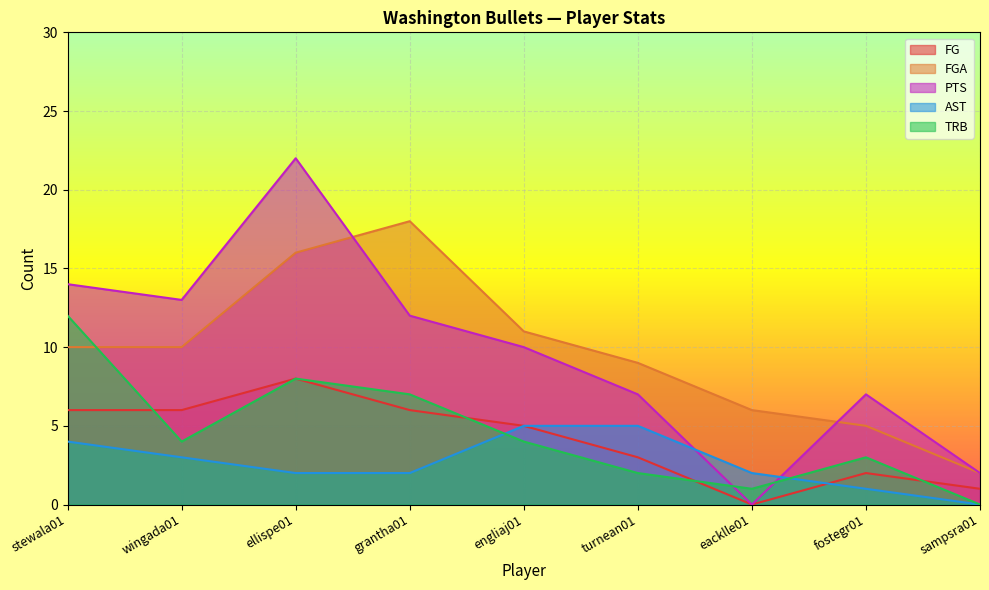

List the labels in order of TRB value, largest first.

stewala01, ellispe01, grantha01, wingada01, engliaj01, fostegr01, turnean01, eacklle01, sampsra01